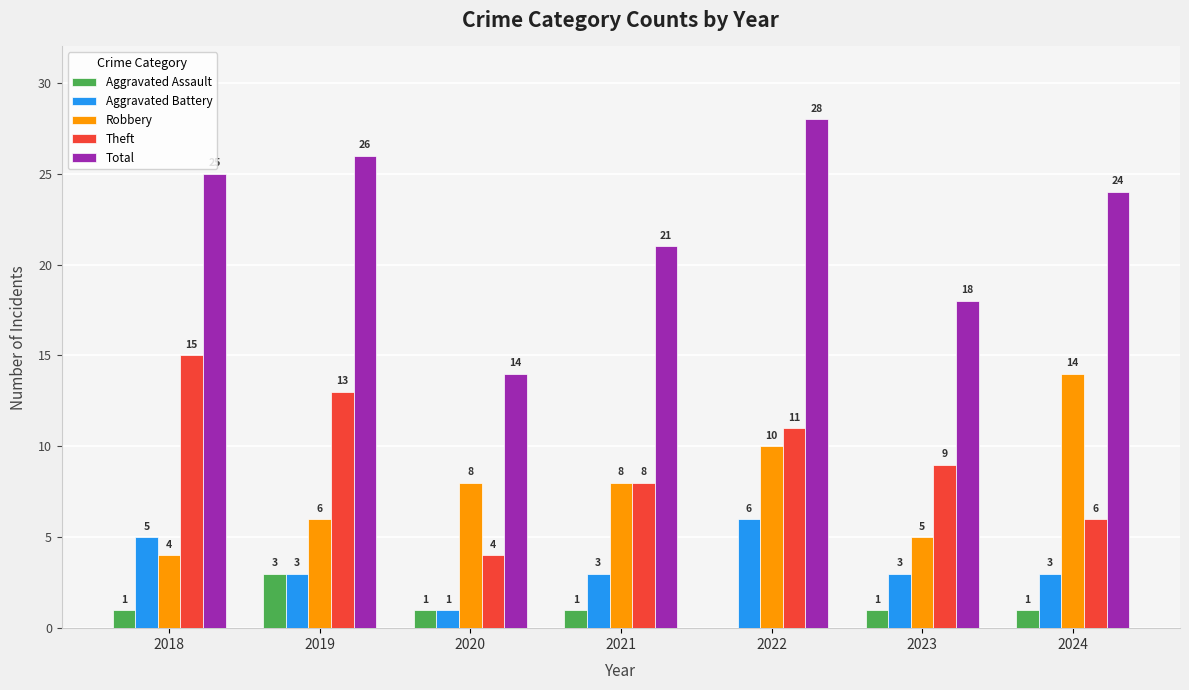

What is the sum of the Aggravated Assault values at 2024 and 2018?

2